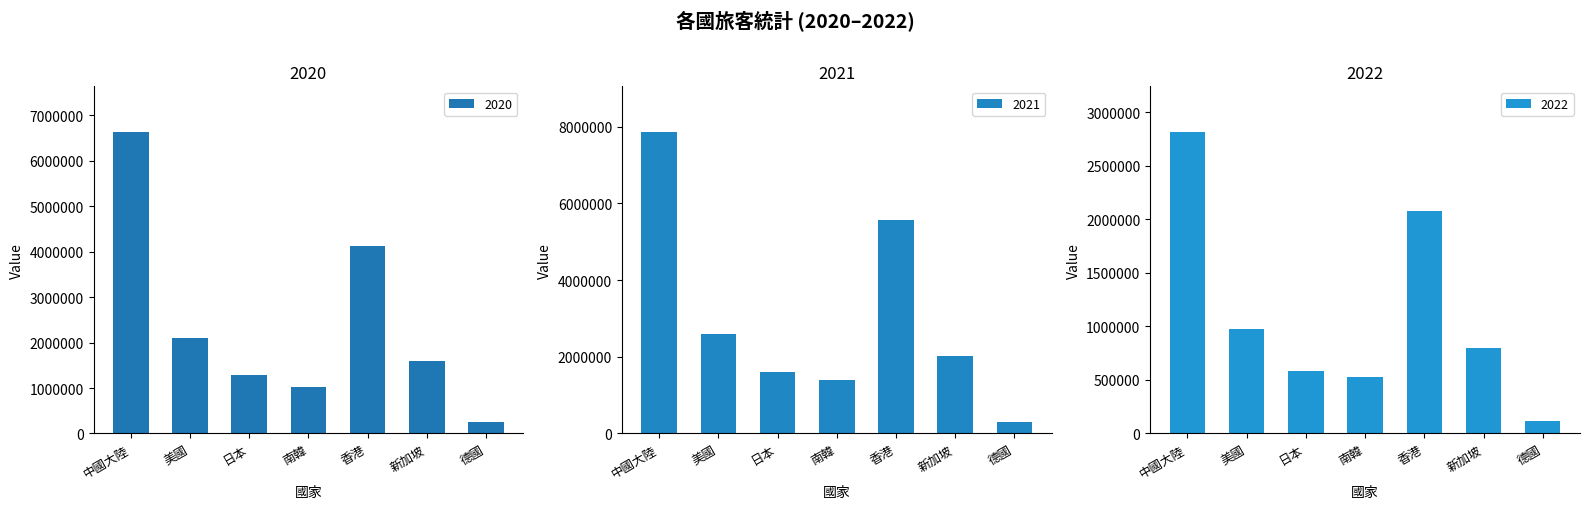

True or false: 2021 has a value of 2026385 at 新加坡.

True